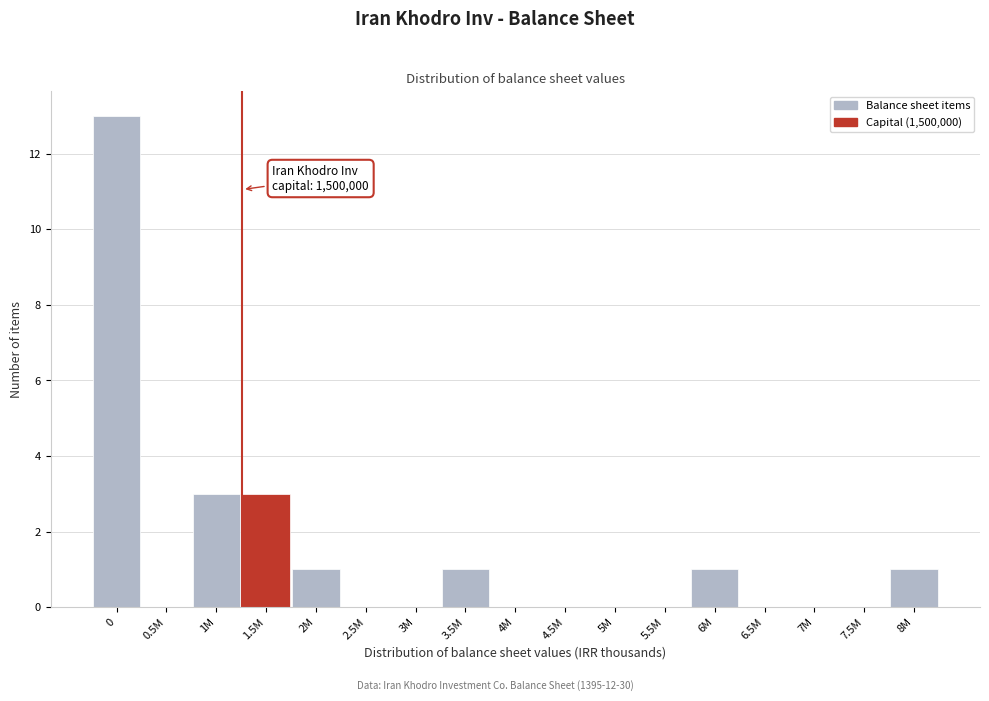

Reading right to left, extract all data points from this chart.

8M=1	7.5M=0	7M=0	6.5M=0	6M=1	5.5M=0	5M=0	4.5M=0	4M=0	3.5M=1	3M=0	2.5M=0	2M=1	1.5M=3	1M=3	0.5M=0	0=13